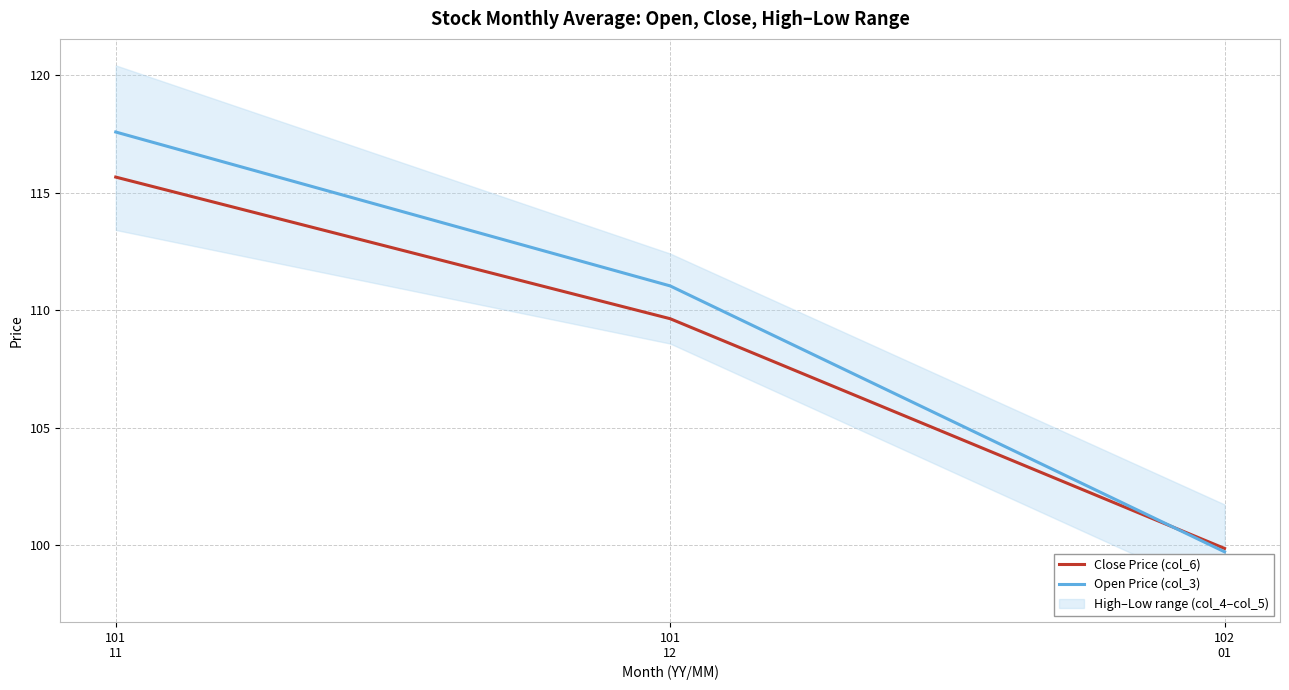

Is it true that Open Price (col_3) equals 111.0 at 101
12?

True